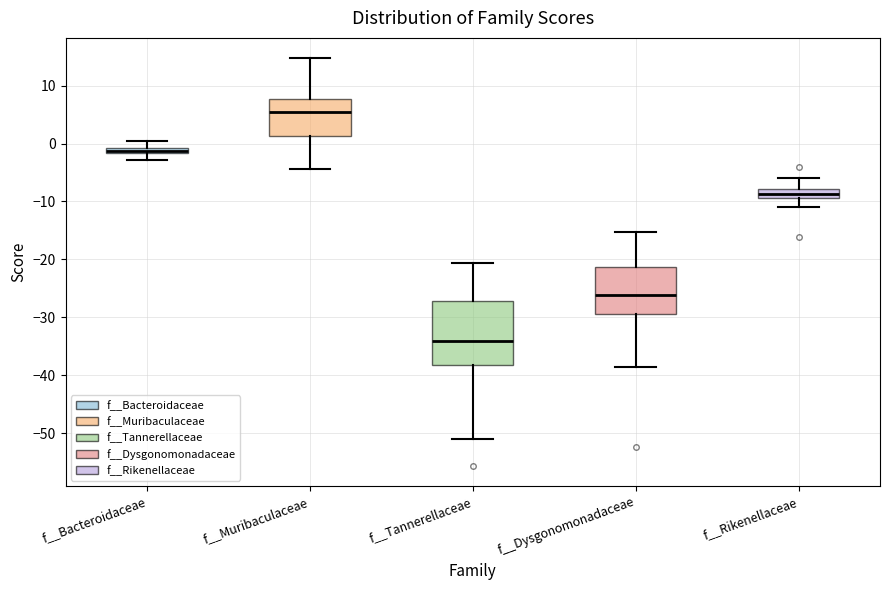

Comparing the boxes themselves (not the whiskers), which one is the tallest?

f__Tannerellaceae